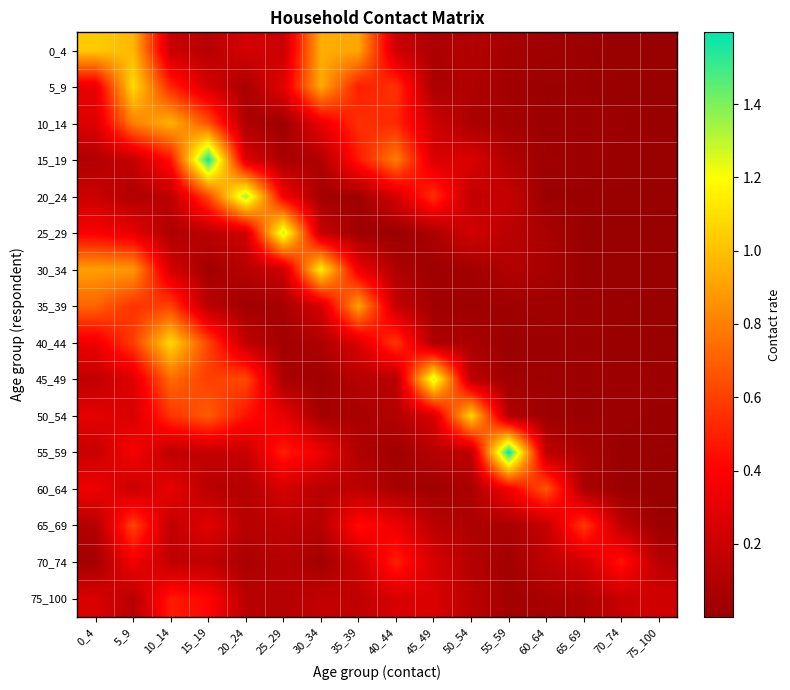

Which label corresponds to the smallest value in the chart?

70_74